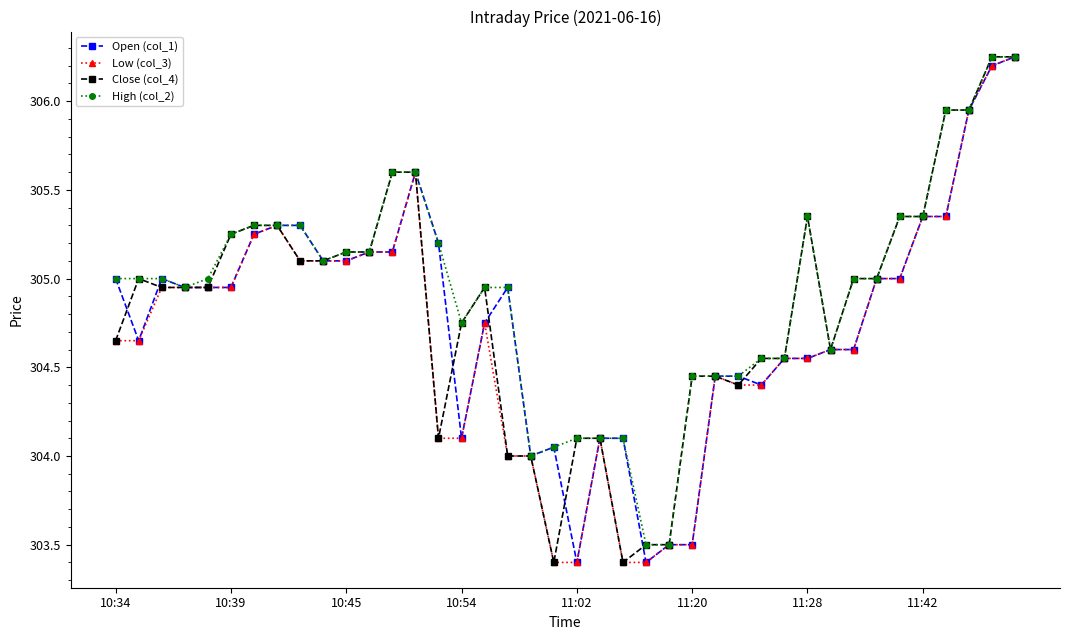

True or false: Open (col_1) has more than 0 points higher than both neighbors.

True